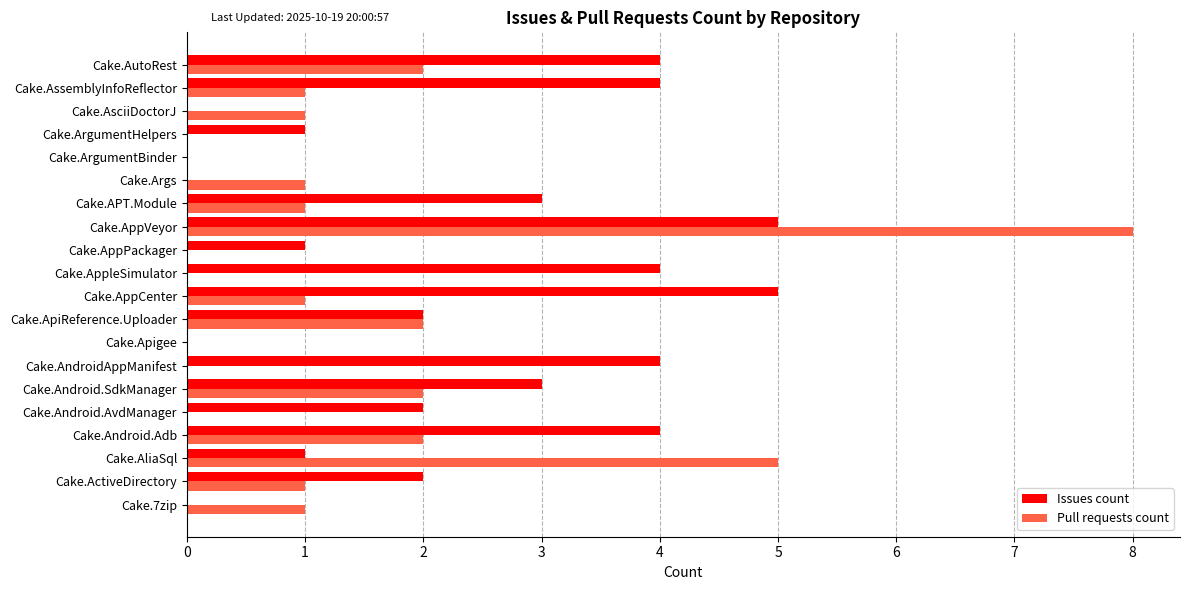

What is the sum of the Pull requests count values at Cake.Android.Adb and Cake.AppCenter?

3